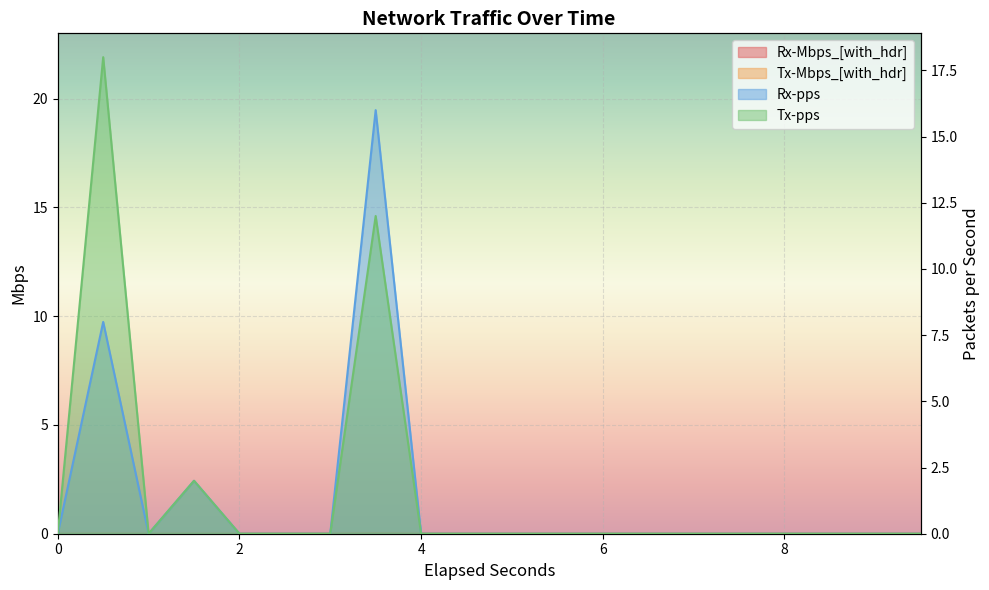

Which series has the largest range (max minus min)?

Tx-pps